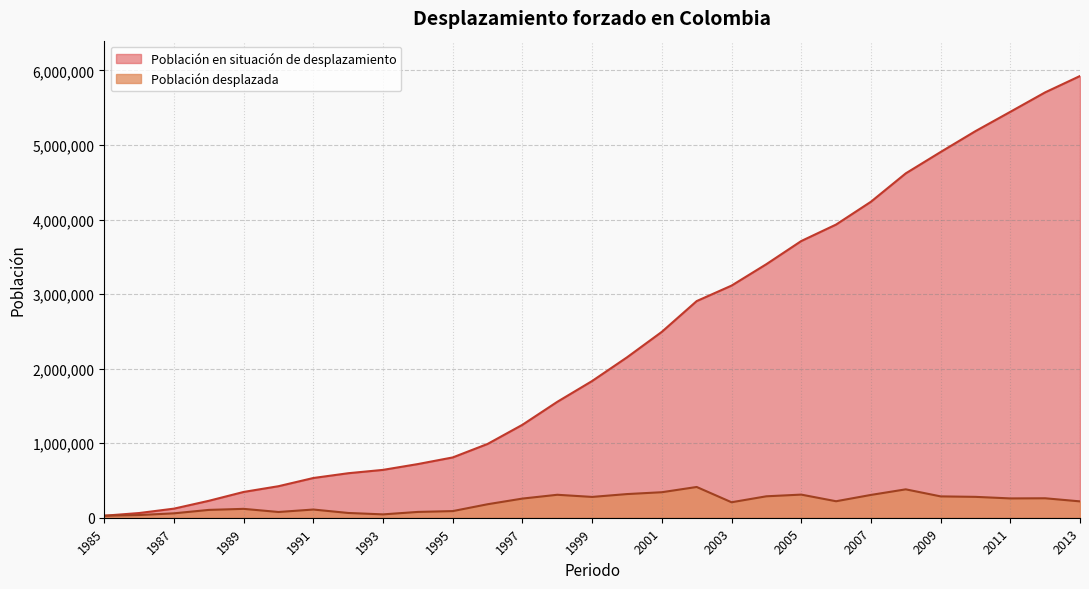

At which category does Población desplazada reach its first local peak?

1989